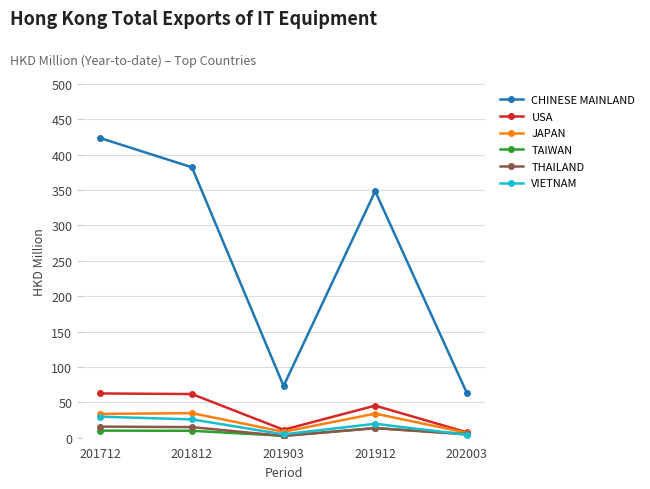

What is the value of the THAILAND point at the 4th from the left?

13.5